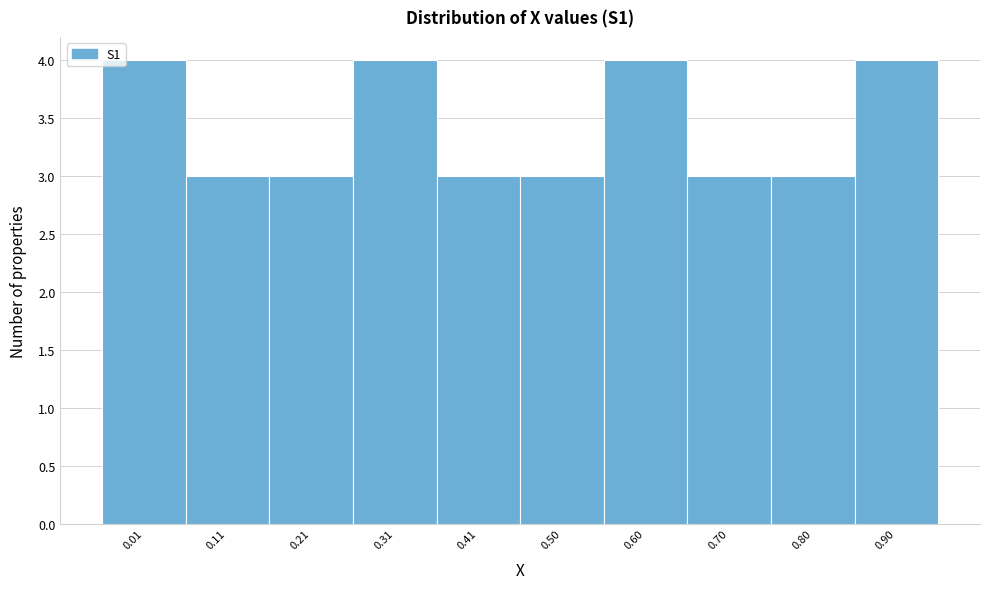

Reading right to left, transcribe all the data shown in this chart.

0.90=4	0.80=3	0.70=3	0.60=4	0.50=3	0.41=3	0.31=4	0.21=3	0.11=3	0.01=4